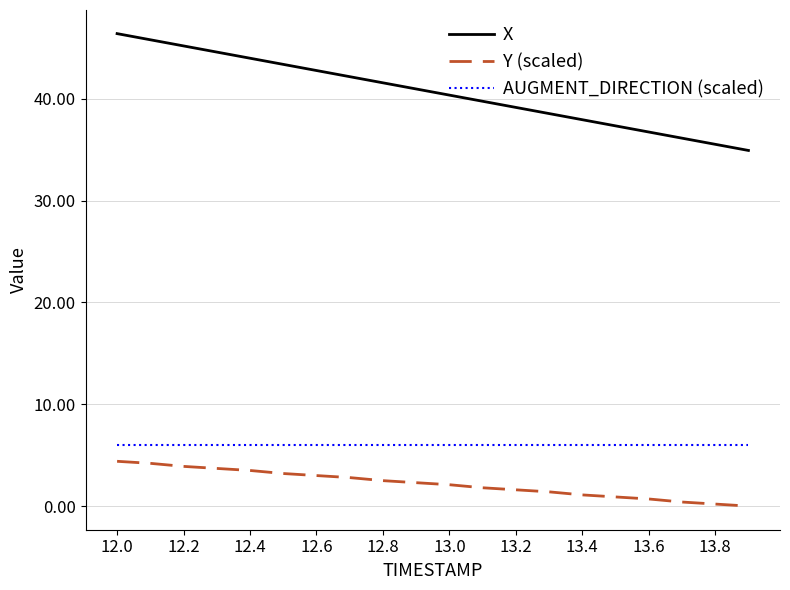

What is the maximum value shown in the chart?

46.4